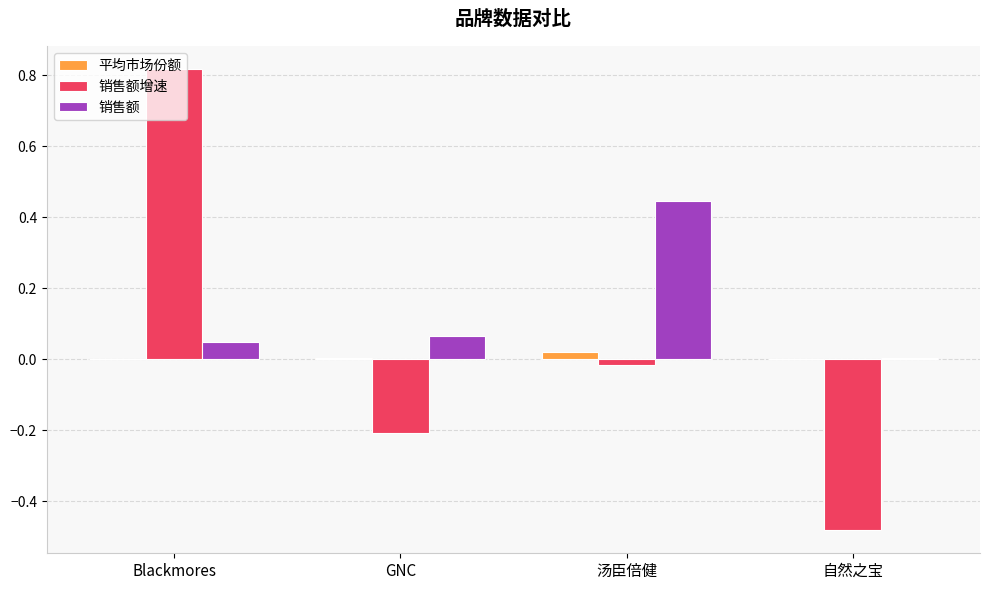

At which label does 平均市场份额 reach its peak?

汤臣倍健